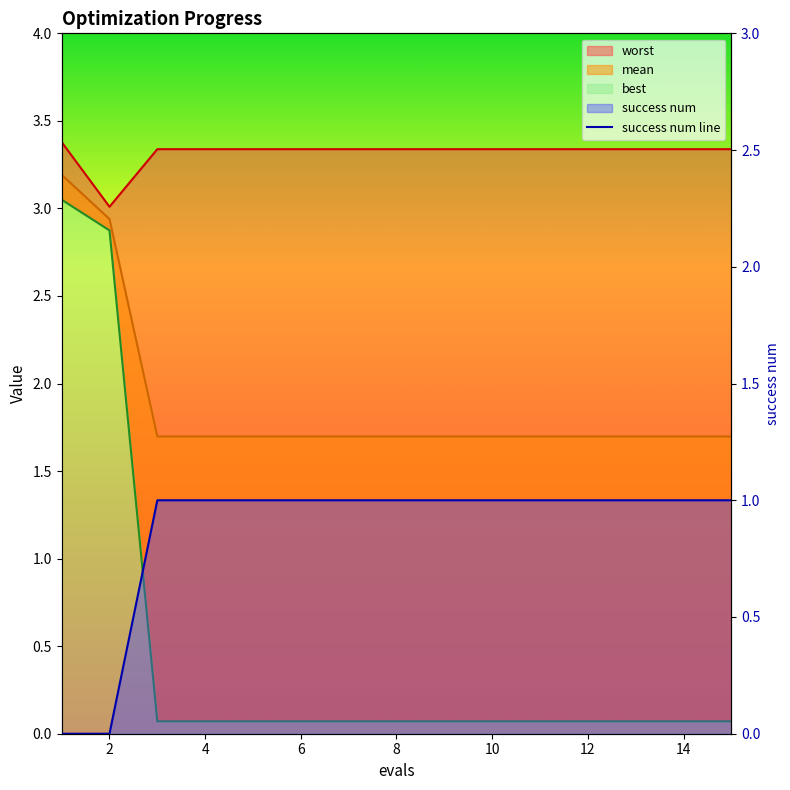

True or false: mean_line and worst_line intersect in this chart.

False